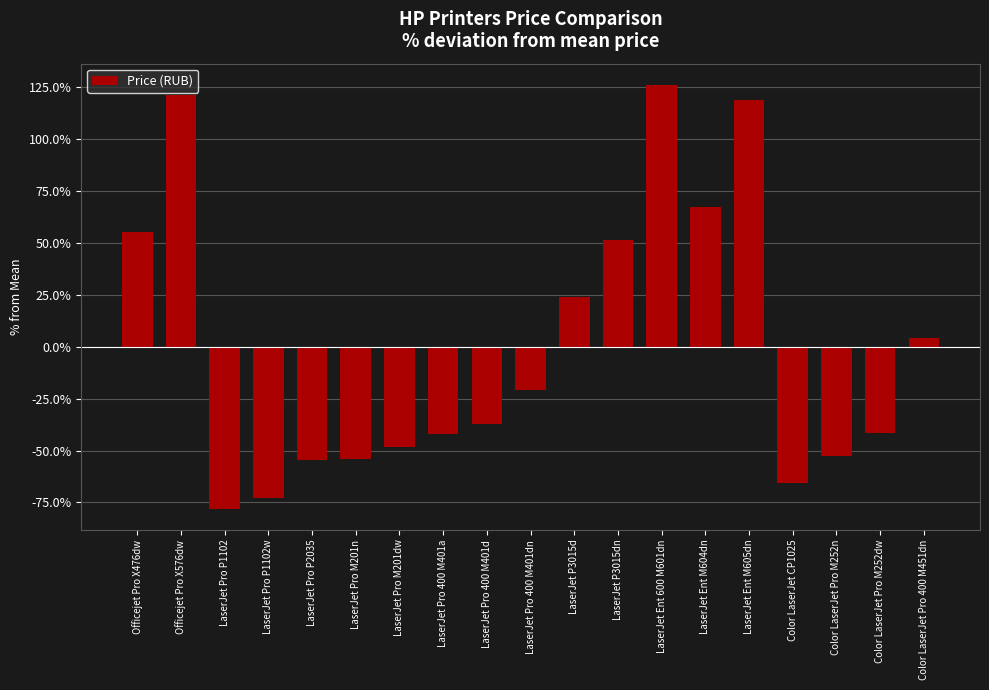

What is the sum of the values at Color LaserJet CP1025 and Color LaserJet Pro M252dw?

-107.4